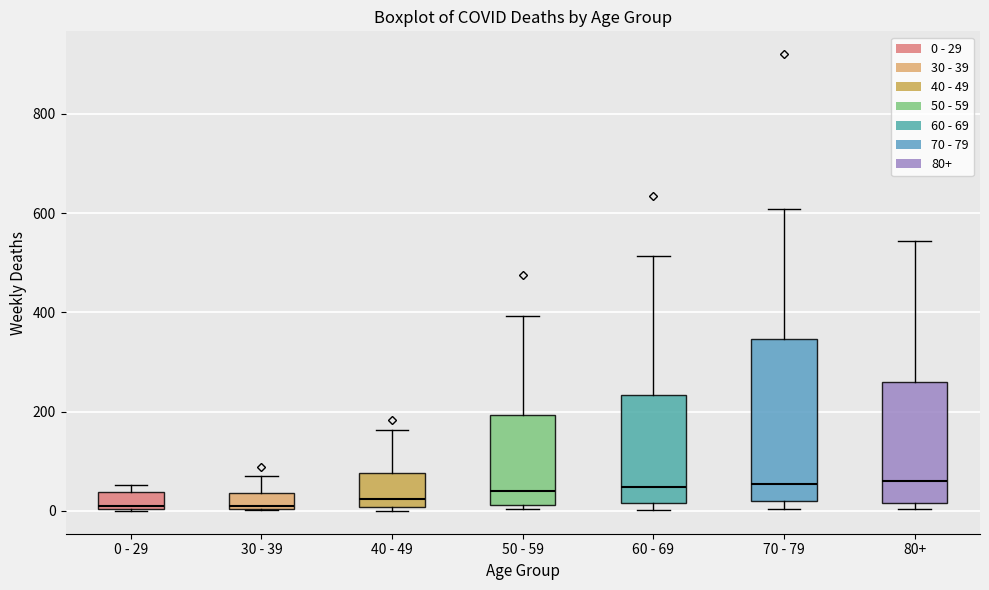

Comparing the boxes themselves (not the whiskers), which one is the tallest?

70 - 79